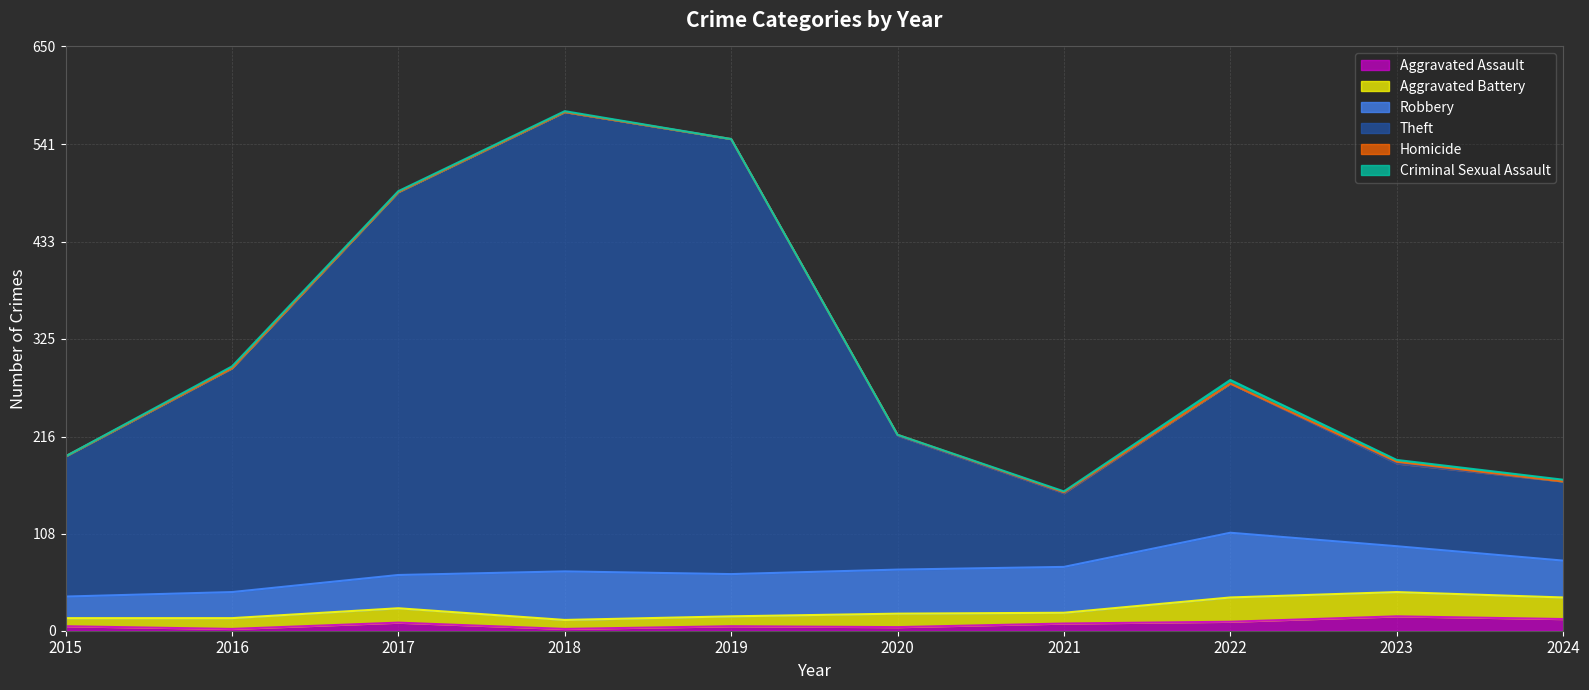

What is the difference between the Theft values at 2024 and 2017?

338